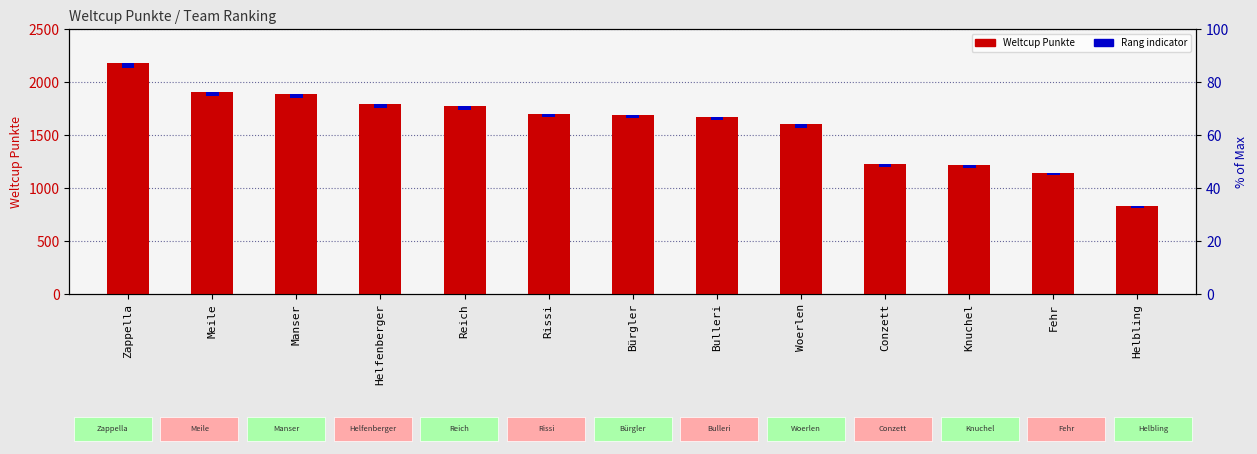

What is the label of the 9th bar from the right?

Reich